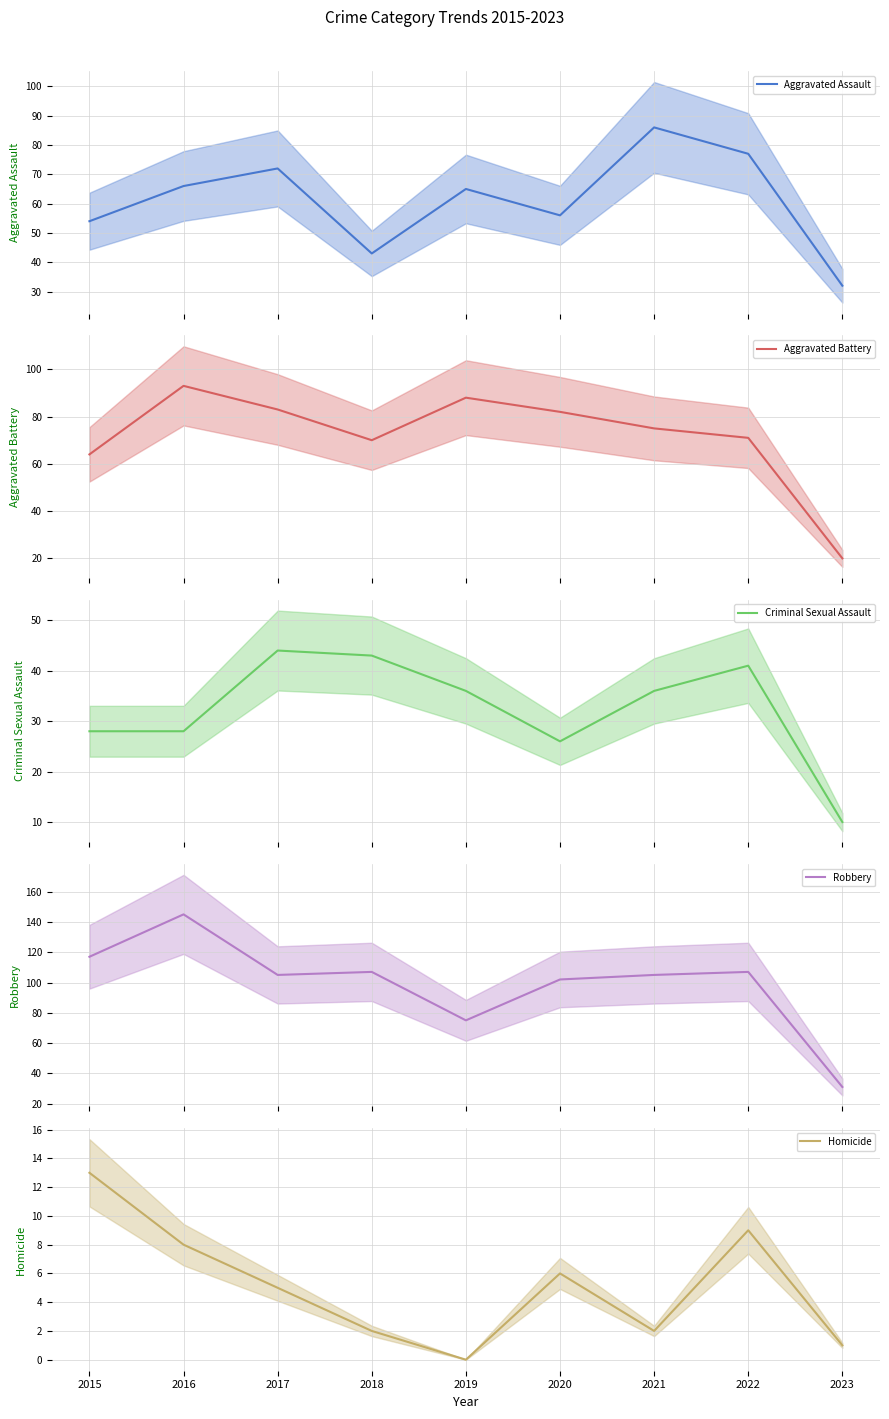

What is the sum of all Aggravated Assault values?

551